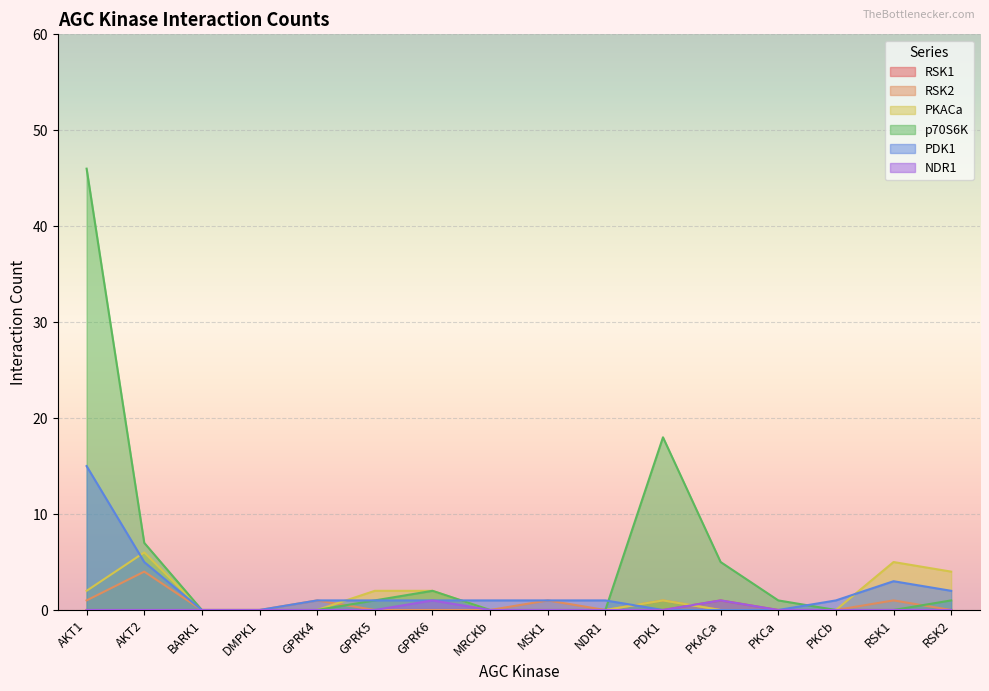

At which category does p70S6K reach its first local peak?

GPRK6